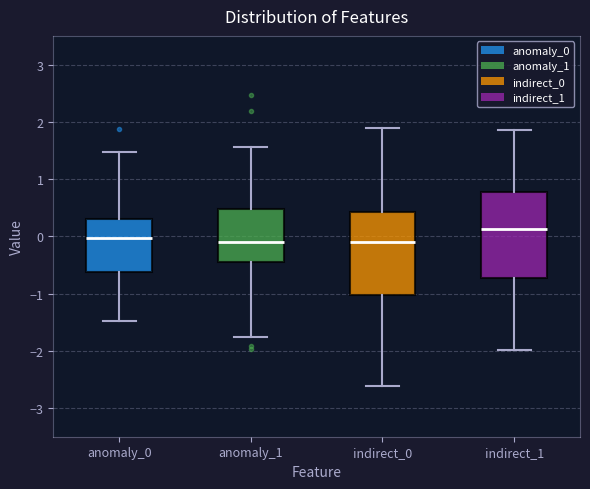

Where is the upper edge of the box for anomaly_0 on the y-axis? The values are not printed on the chart, so give them approximately, as read against the axis.

0.3